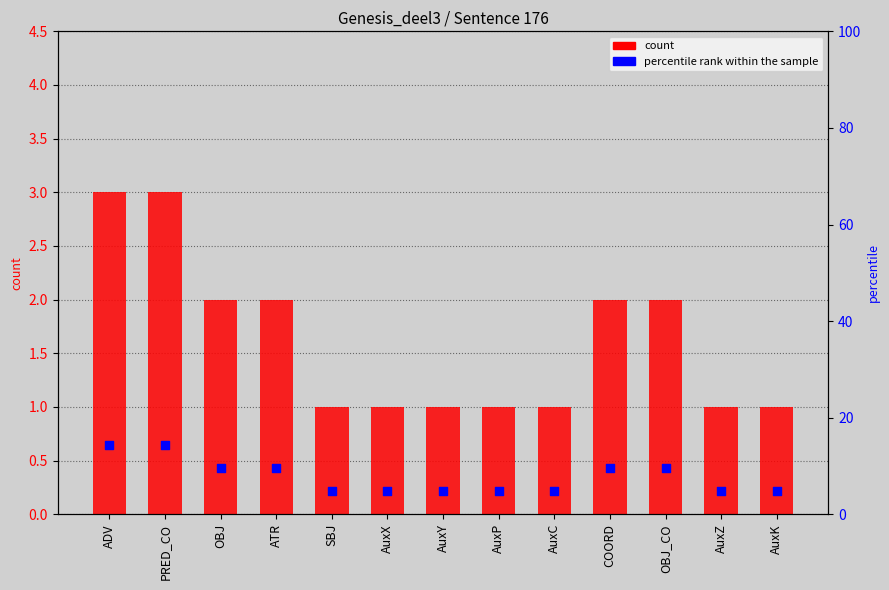

Which series reaches the minimum Y coordinate?

count